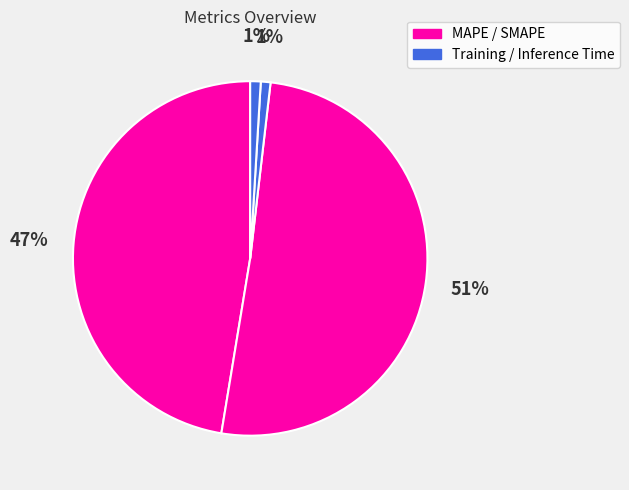

How many slices are in this pie chart?

4